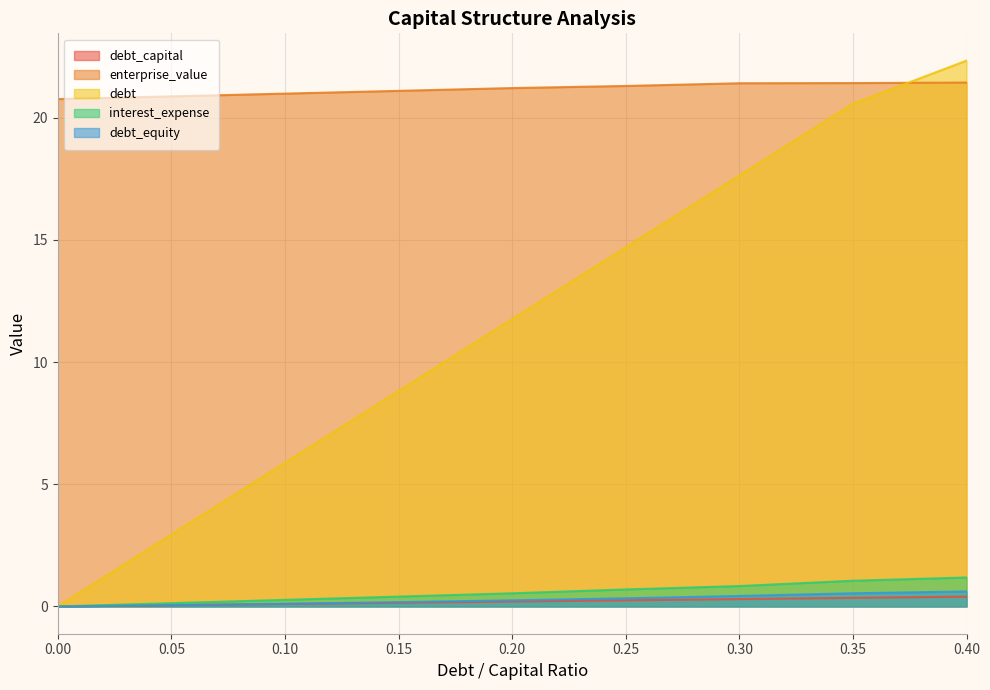

What is the value of the interest_expense point at the 2nd from the left?

0.1